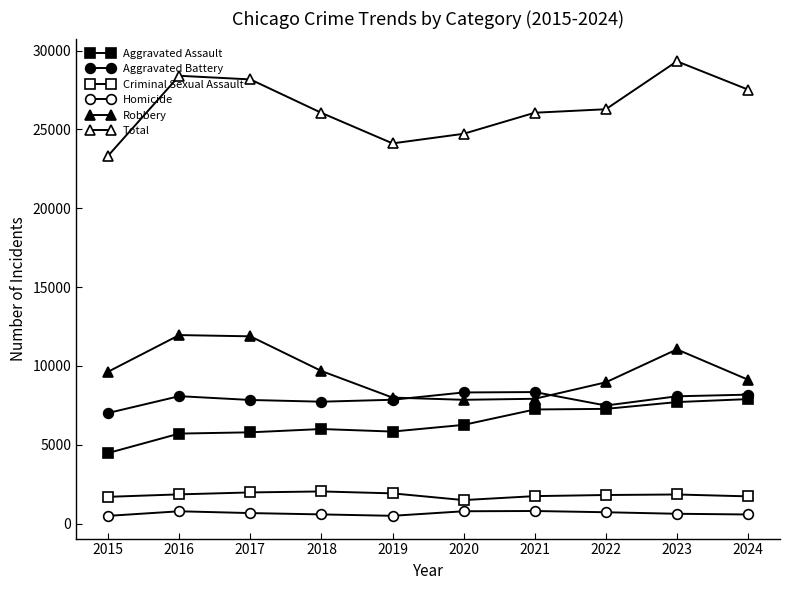

True or false: Robbery has more than 0 interior local peaks.

True